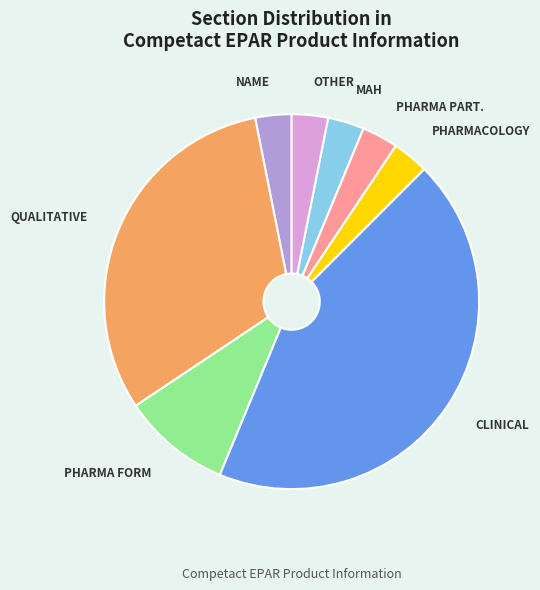

Does any single category account for the majority?

No